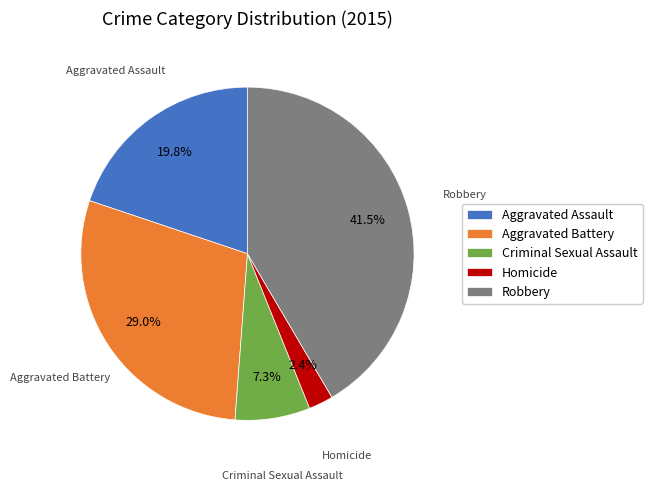

Is there any slice that represents more than half of the pie?

No